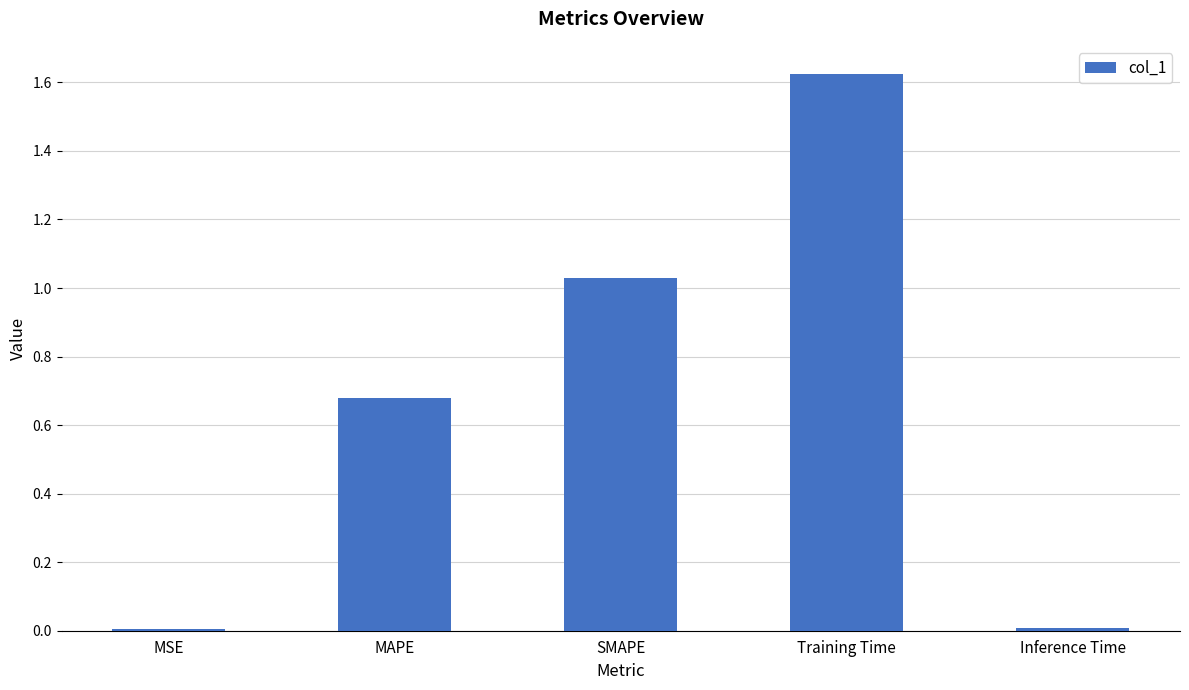

The chart shows a value of 1.5 at SMAPE. True or false?

False